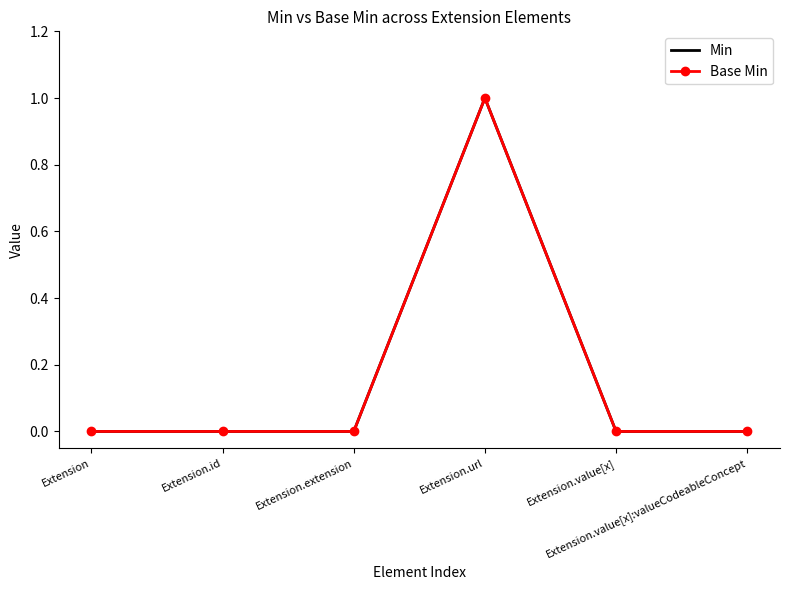

How many lines are shown in the chart?

2